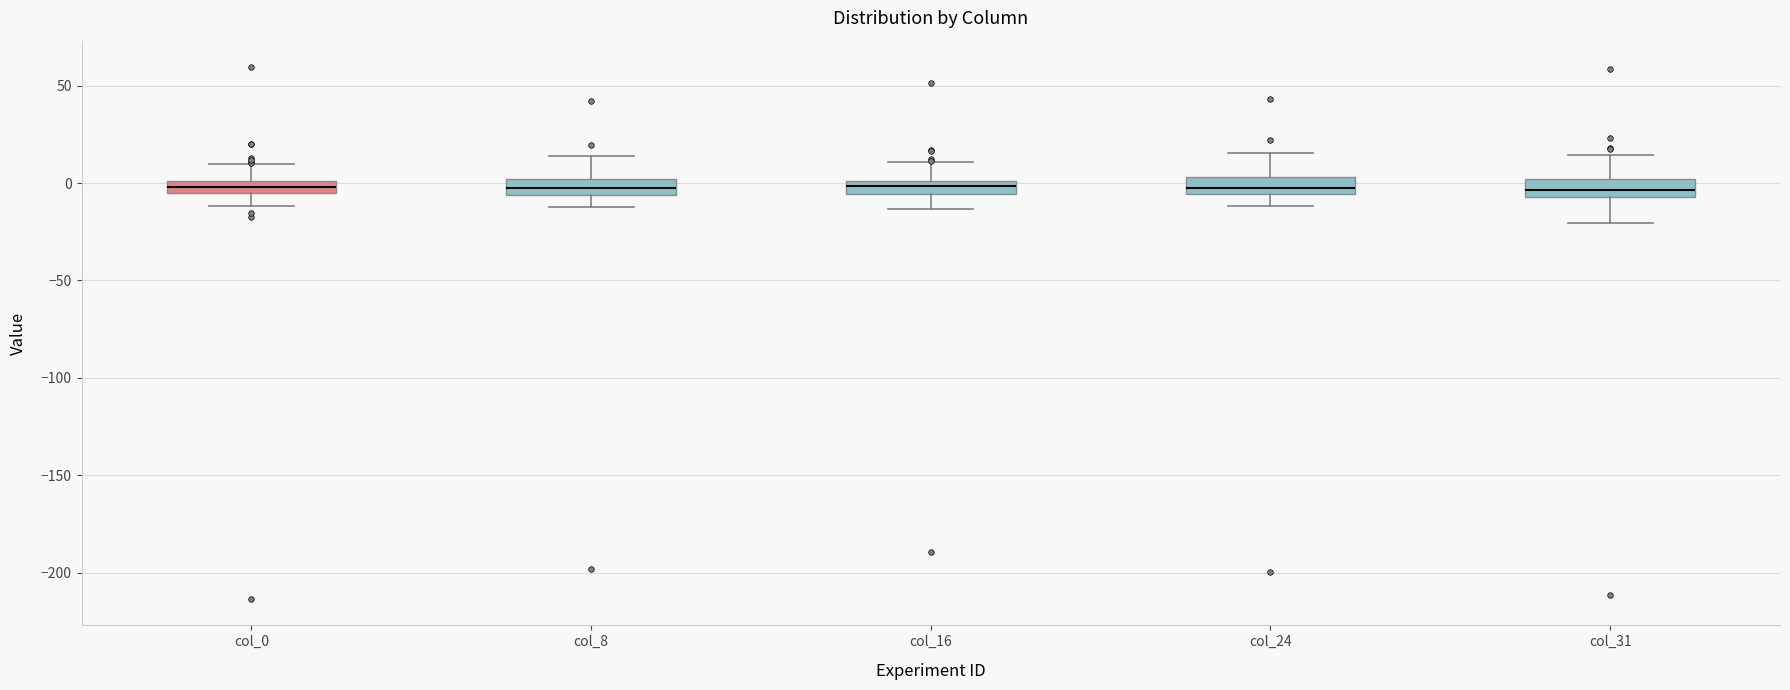

Where is the upper edge of the box for col_16 on the y-axis? The values are not printed on the chart, so give them approximately, as read against the axis.

0